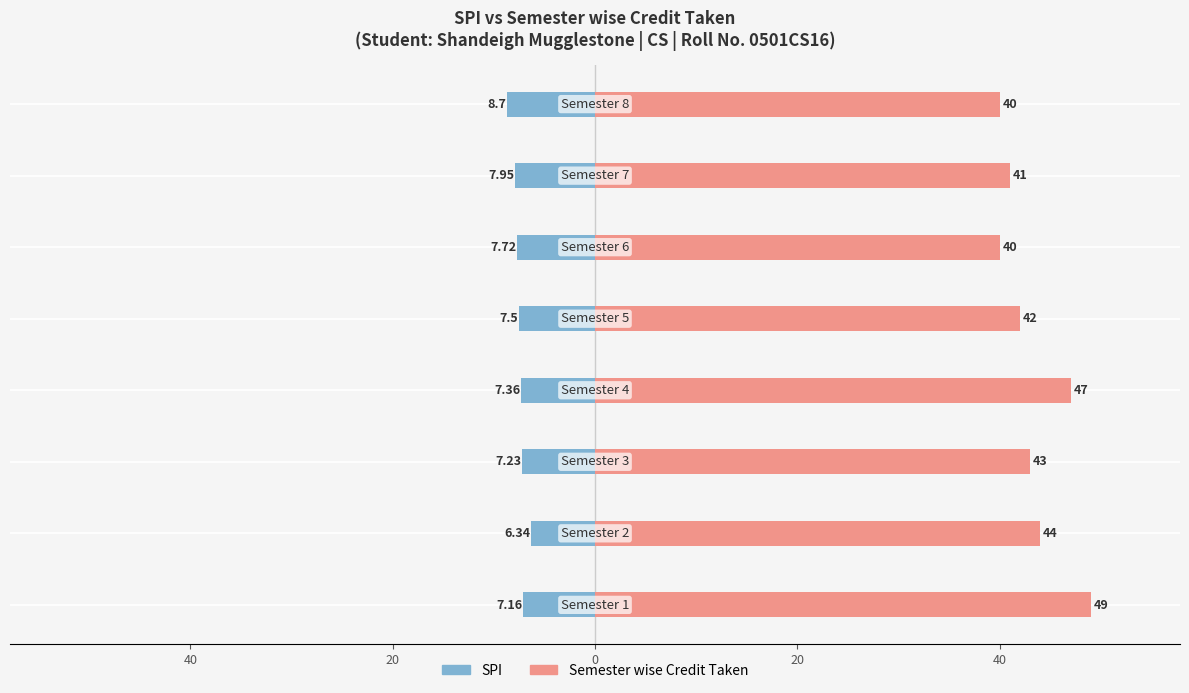

What is the label of the 7th bar from the right?

40